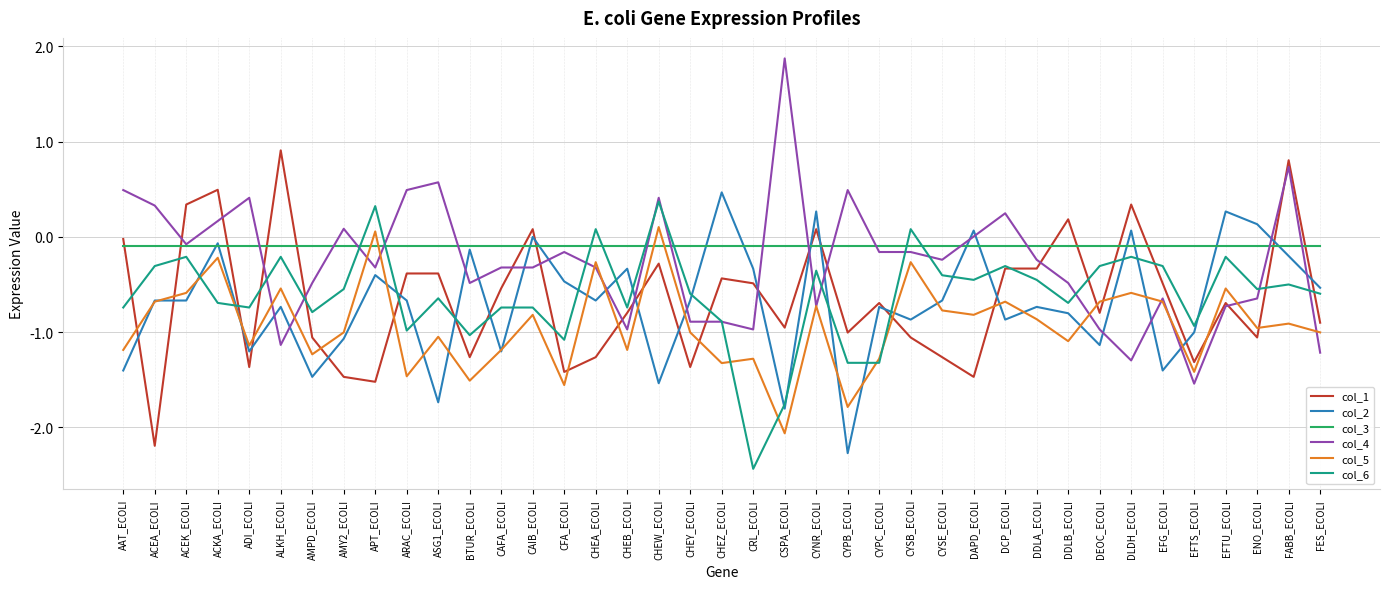

What position from the left is CFA_ECOLI?

15